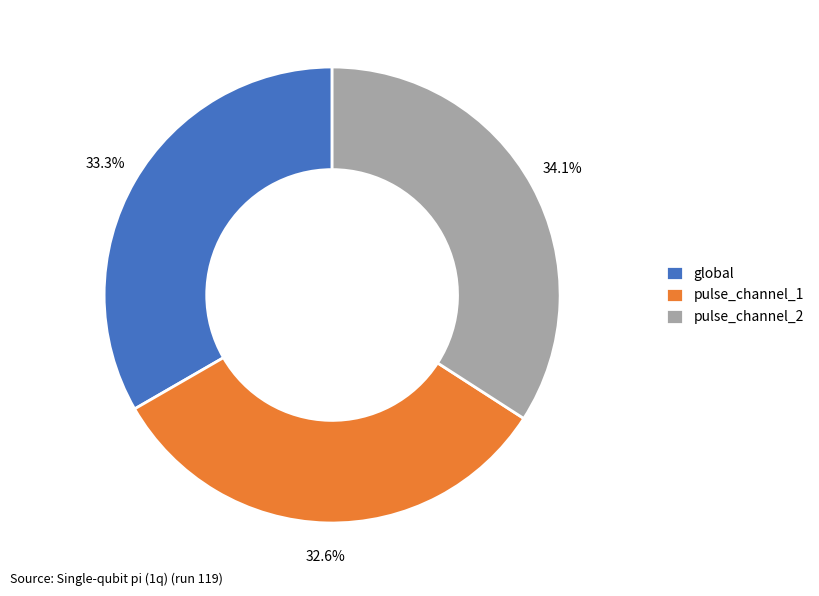

To the nearest percent, what is the combined percentage of global and pulse_channel_2?

67%